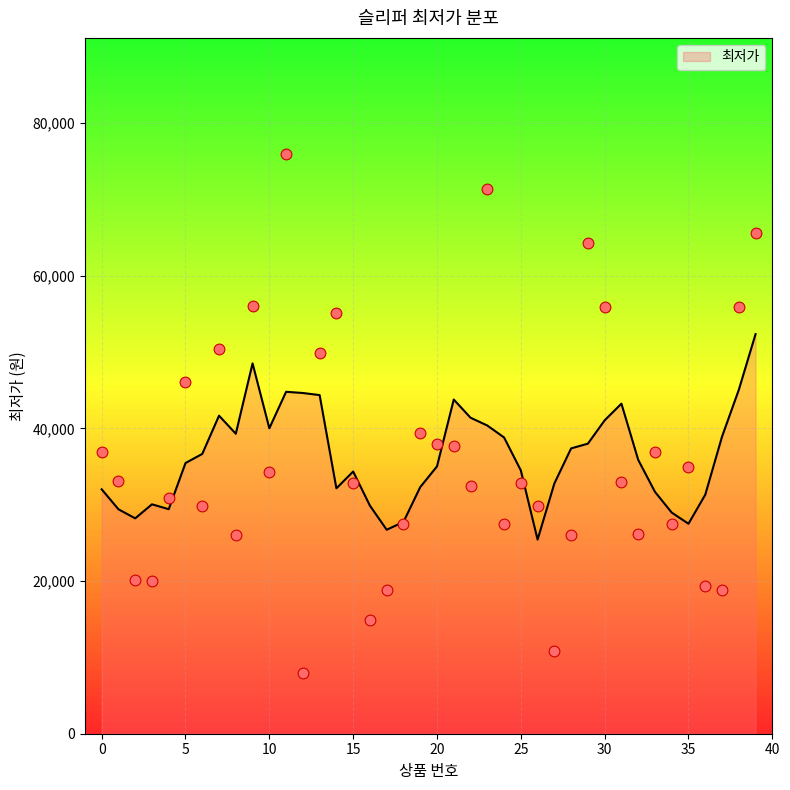

What is the ratio of the value at 16 to the value at 5?

0.3